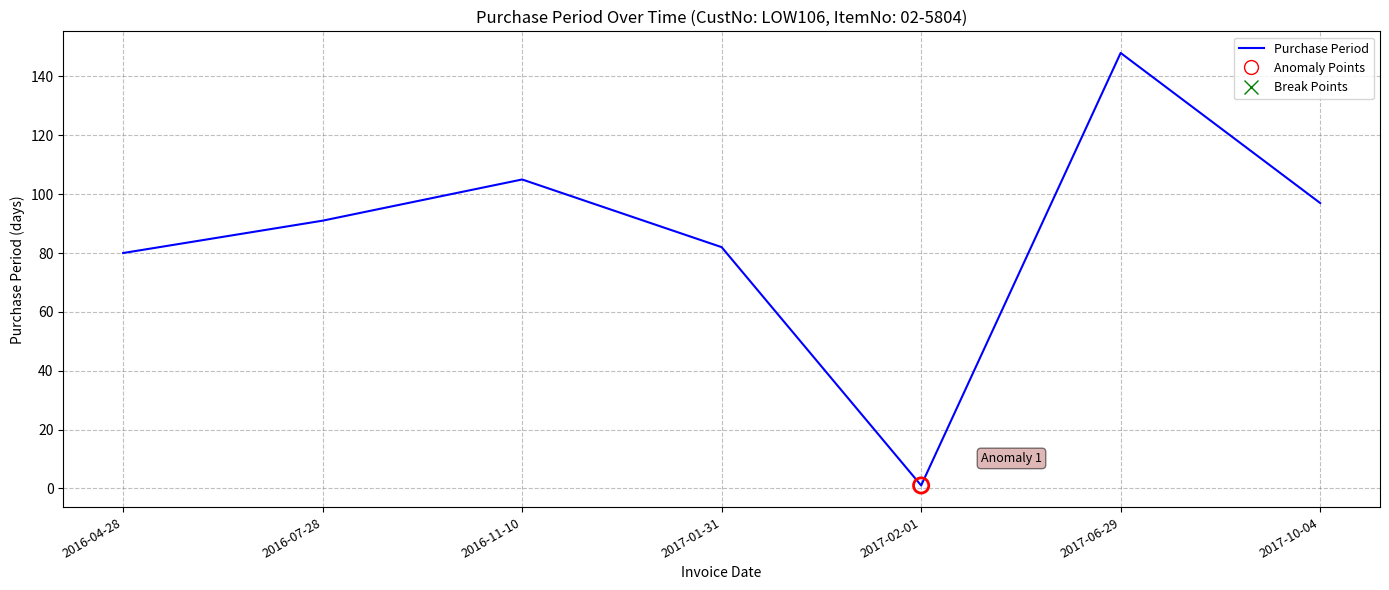

What is the change in value from 2017-02-01 to 2017-06-29?

+147